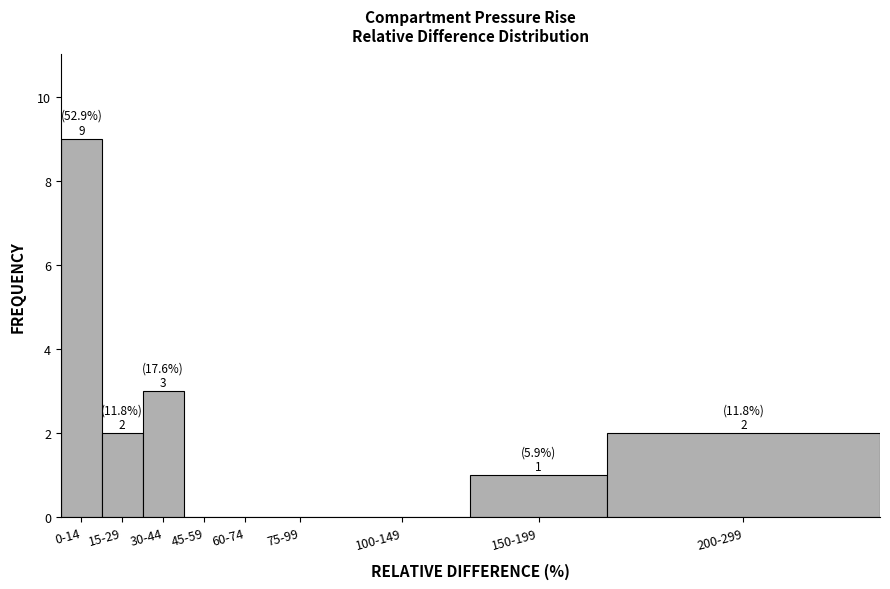

Reading left to right, transcribe all the data shown in this chart.

0-14=9	15-29=2	30-44=3	45-59=0	60-74=0	75-99=0	100-149=0	150-199=1	200-299=2